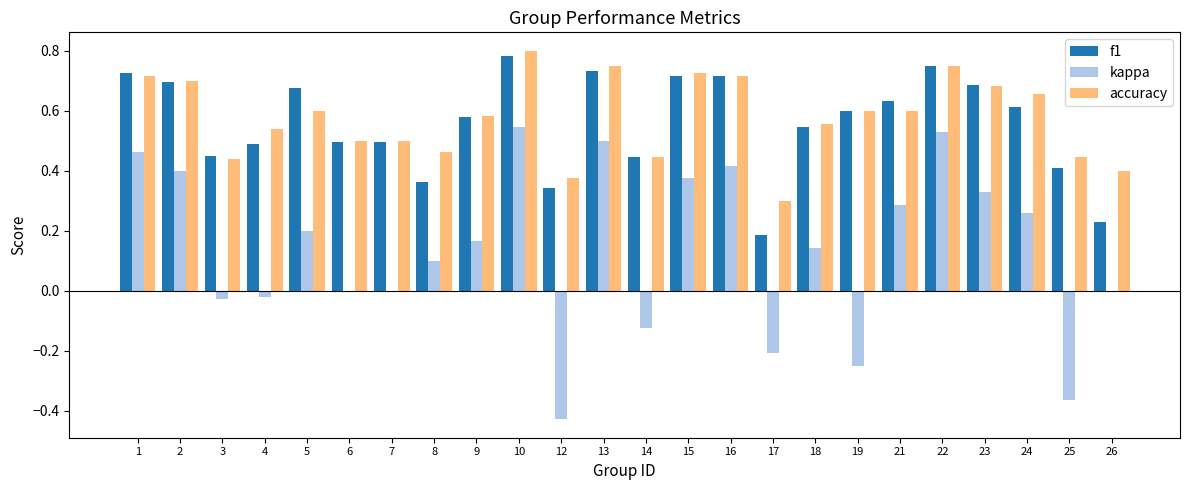

What is the sum of the accuracy values at 7 and 16?

1.2